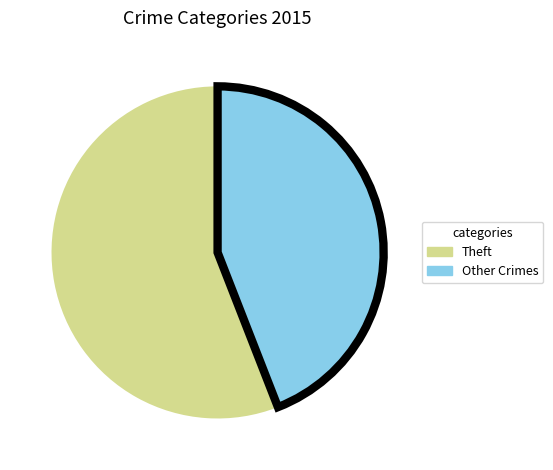

Is there a majority slice in this chart?

Yes